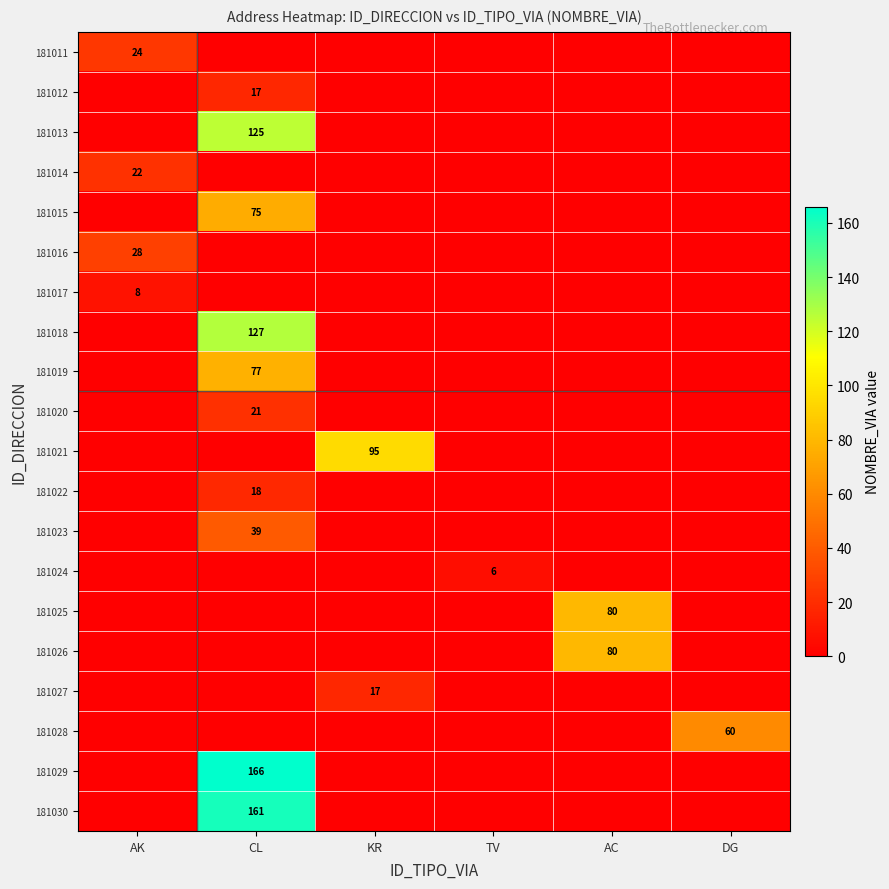

Between KR and AC, which series saw the biggest shift?

181021